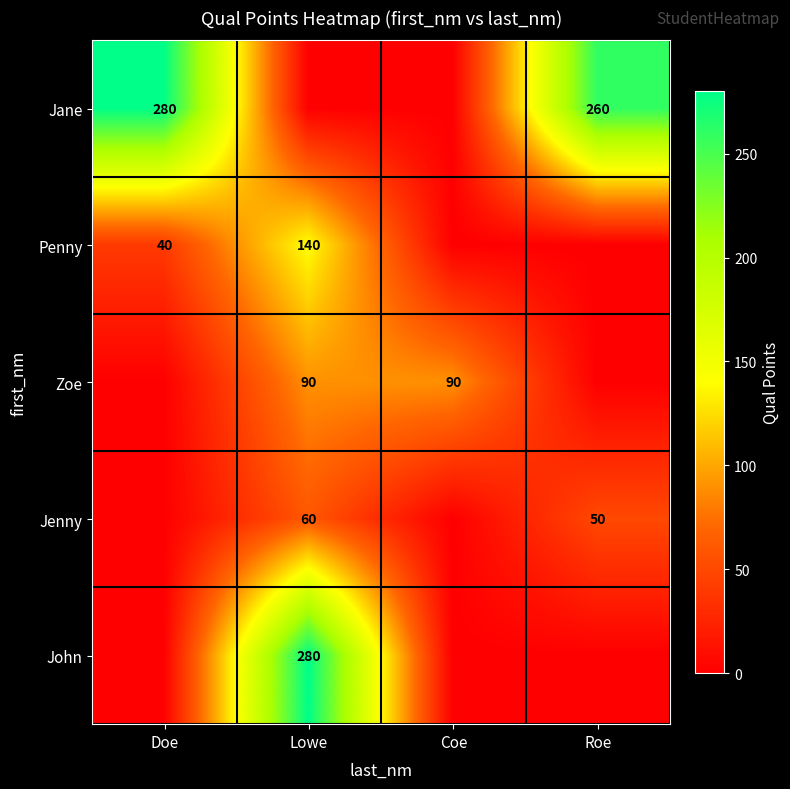

The Jane series shows 401 at Roe. True or false?

False